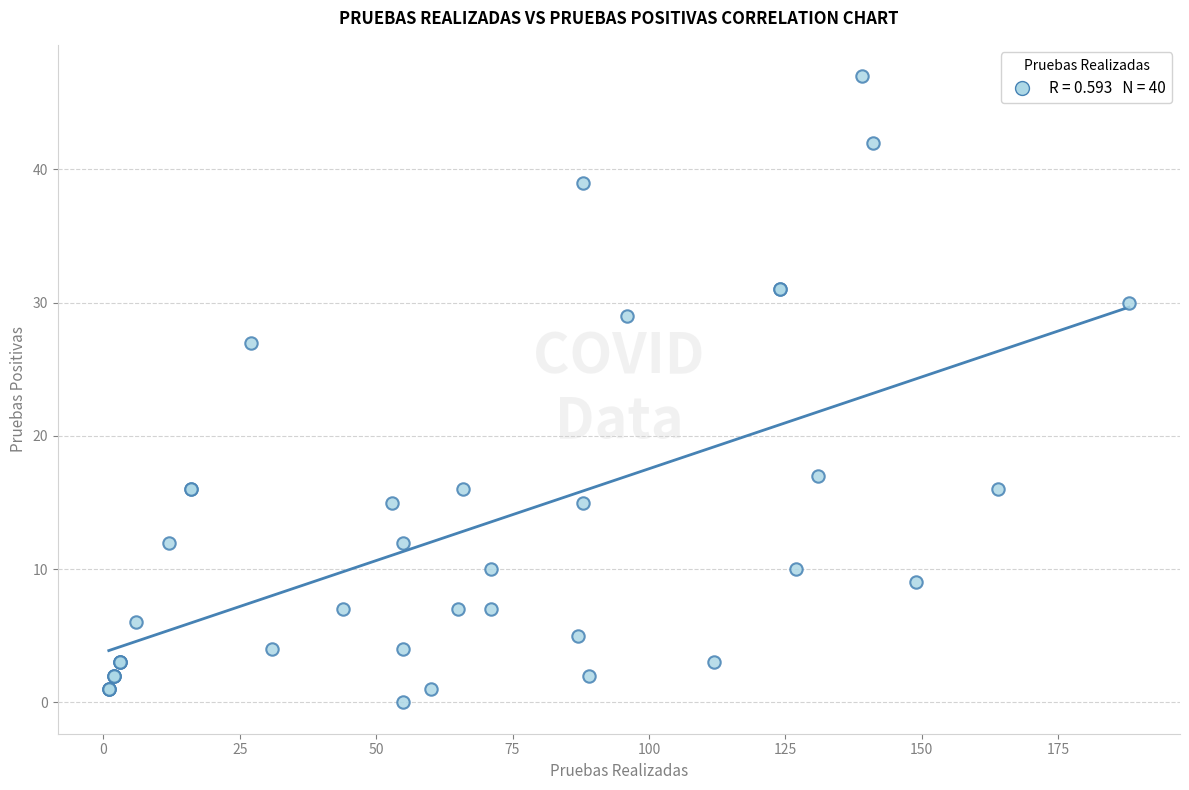

What Y value in the scatter plot is closest to 23?

27